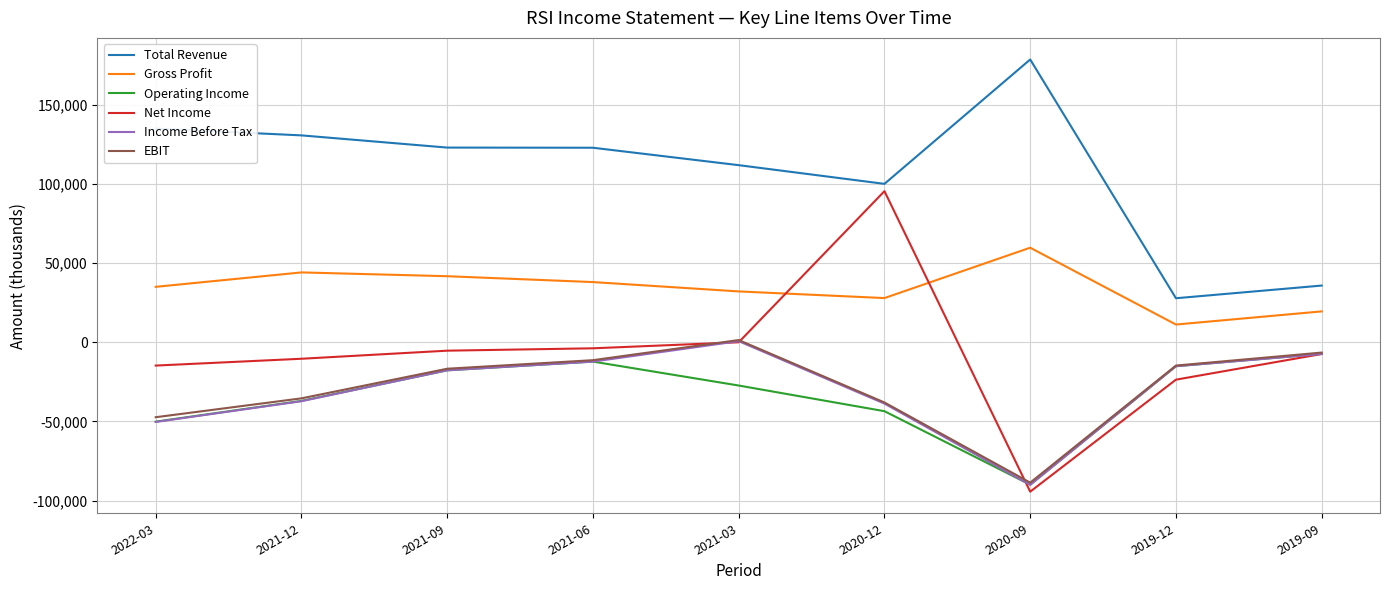

What is the maximum value for Total Revenue?

178500